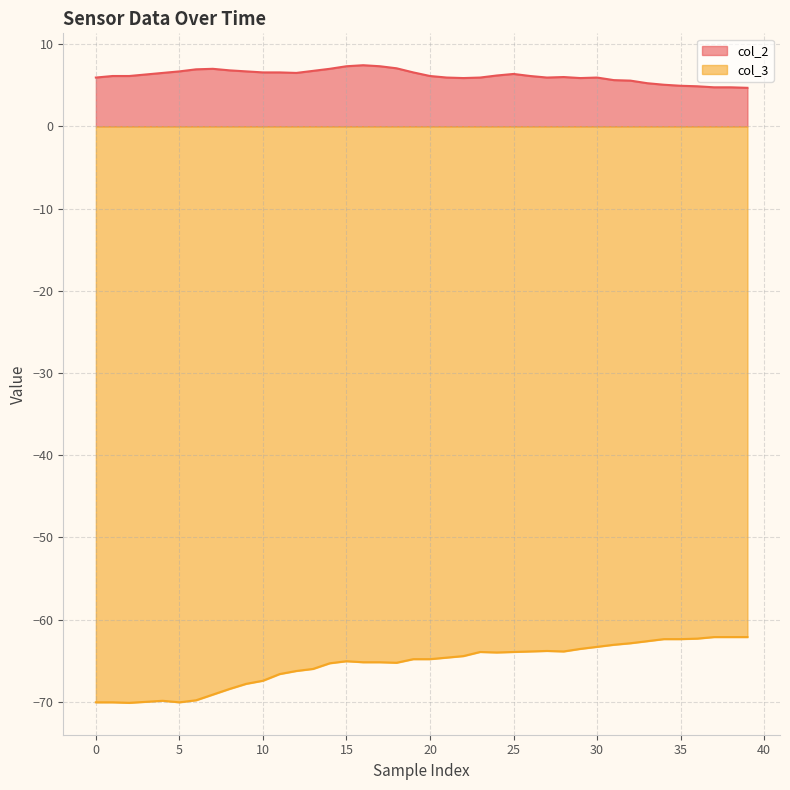

What is the value of the col_3 point at the 15th from the left?

-65.3